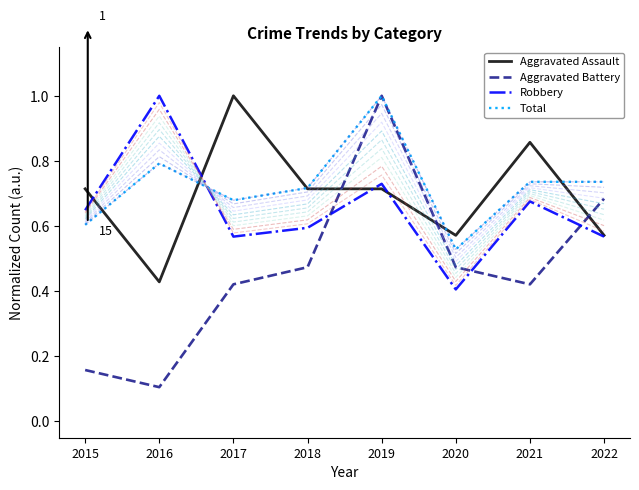

How many series are shown in this chart?

4